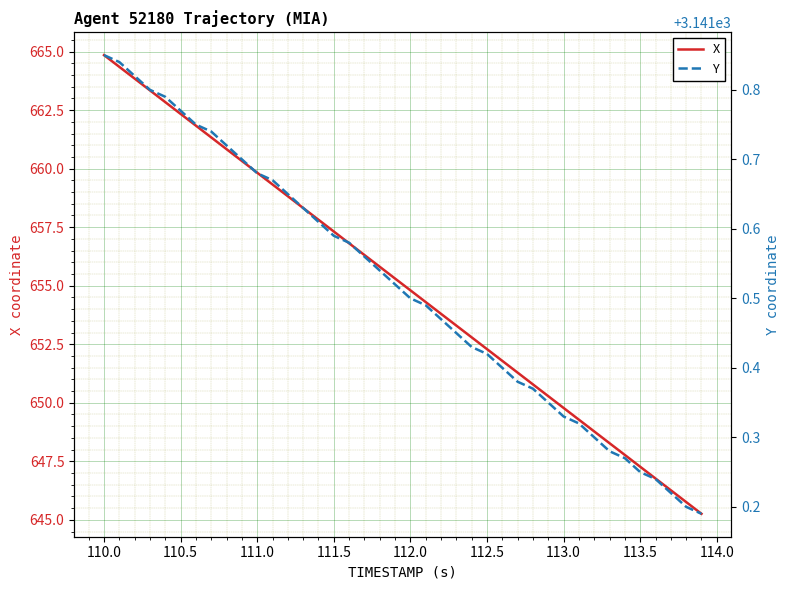

Which category has the highest value in the X series?

110.0